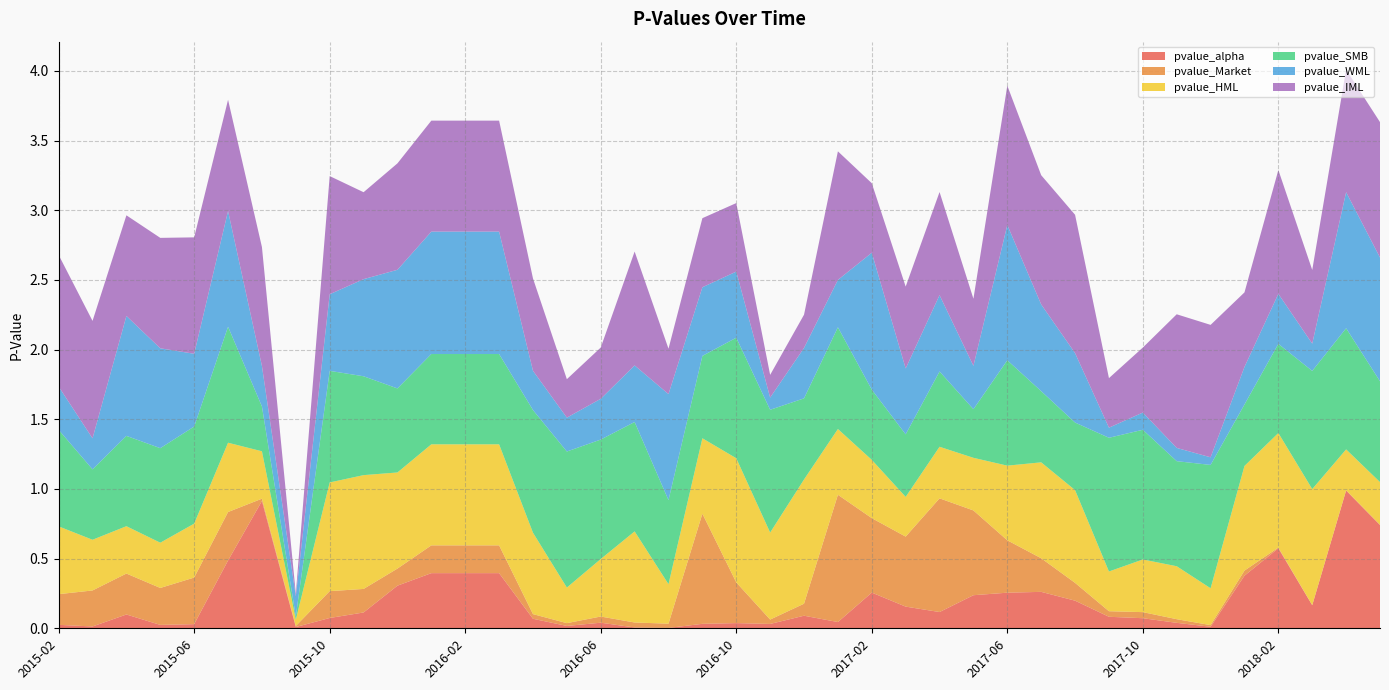

Reading left to right, extract all data points from this chart.

pvalue_alpha: 2015-02=0.0	2015-03=0.0	2015-04=0.1	2015-05=0.0	2015-06=0.0	2015-07=0.5	2015-08=0.9	2015-09=0.0	2015-10=0.1	2015-11=0.1	2015-12=0.3	2016-01=0.4	2016-02=0.4	2016-03=0.4	2016-04=0.1	2016-05=0.0	2016-06=0.0	2016-07=0.0	2016-08=0.0	2016-09=0.0	2016-10=0.0	2016-11=0.0	2016-12=0.1	2017-01=0.0	2017-02=0.3	2017-03=0.2	2017-04=0.1	2017-05=0.2	2017-06=0.3	2017-07=0.3	2017-08=0.2	2017-09=0.1	2017-10=0.1	2017-11=0.0	2017-12=0.0	2018-01=0.4	2018-02=0.6	2018-03=0.2	2018-04=1.0	2018-05=0.7
pvalue_Market: 2015-02=0.2	2015-03=0.3	2015-04=0.3	2015-05=0.3	2015-06=0.3	2015-07=0.3	2015-08=0.0	2015-09=0.0	2015-10=0.2	2015-11=0.2	2015-12=0.1	2016-01=0.2	2016-02=0.2	2016-03=0.2	2016-04=0.0	2016-05=0.0	2016-06=0.0	2016-07=0.0	2016-08=0.0	2016-09=0.8	2016-10=0.3	2016-11=0.0	2016-12=0.1	2017-01=0.9	2017-02=0.5	2017-03=0.5	2017-04=0.8	2017-05=0.6	2017-06=0.4	2017-07=0.2	2017-08=0.1	2017-09=0.0	2017-10=0.0	2017-11=0.0	2017-12=0.0	2018-01=0.0	2018-02=0.0	2018-03=0.0	2018-04=0.0	2018-05=0.0
pvalue_HML: 2015-02=0.5	2015-03=0.4	2015-04=0.3	2015-05=0.3	2015-06=0.4	2015-07=0.5	2015-08=0.3	2015-09=0.0	2015-10=0.8	2015-11=0.8	2015-12=0.7	2016-01=0.7	2016-02=0.7	2016-03=0.7	2016-04=0.6	2016-05=0.3	2016-06=0.4	2016-07=0.7	2016-08=0.3	2016-09=0.5	2016-10=0.9	2016-11=0.6	2016-12=0.9	2017-01=0.5	2017-02=0.4	2017-03=0.3	2017-04=0.4	2017-05=0.4	2017-06=0.5	2017-07=0.7	2017-08=0.7	2017-09=0.3	2017-10=0.4	2017-11=0.4	2017-12=0.3	2018-01=0.8	2018-02=0.8	2018-03=0.8	2018-04=0.3	2018-05=0.3
pvalue_SMB: 2015-02=0.7	2015-03=0.5	2015-04=0.6	2015-05=0.7	2015-06=0.7	2015-07=0.8	2015-08=0.3	2015-09=0.0	2015-10=0.8	2015-11=0.7	2015-12=0.6	2016-01=0.6	2016-02=0.6	2016-03=0.6	2016-04=0.9	2016-05=1.0	2016-06=0.9	2016-07=0.8	2016-08=0.6	2016-09=0.6	2016-10=0.9	2016-11=0.9	2016-12=0.6	2017-01=0.7	2017-02=0.5	2017-03=0.4	2017-04=0.5	2017-05=0.3	2017-06=0.8	2017-07=0.5	2017-08=0.5	2017-09=1.0	2017-10=0.9	2017-11=0.8	2017-12=0.9	2018-01=0.4	2018-02=0.6	2018-03=0.8	2018-04=0.9	2018-05=0.7
pvalue_WML: 2015-02=0.3	2015-03=0.2	2015-04=0.9	2015-05=0.7	2015-06=0.5	2015-07=0.8	2015-08=0.3	2015-09=0.1	2015-10=0.5	2015-11=0.7	2015-12=0.9	2016-01=0.9	2016-02=0.9	2016-03=0.9	2016-04=0.3	2016-05=0.2	2016-06=0.3	2016-07=0.4	2016-08=0.8	2016-09=0.5	2016-10=0.5	2016-11=0.1	2016-12=0.4	2017-01=0.3	2017-02=1.0	2017-03=0.5	2017-04=0.5	2017-05=0.3	2017-06=1.0	2017-07=0.6	2017-08=0.5	2017-09=0.1	2017-10=0.1	2017-11=0.1	2017-12=0.1	2018-01=0.3	2018-02=0.4	2018-03=0.2	2018-04=1.0	2018-05=0.9
pvalue_IML: 2015-02=0.9	2015-03=0.8	2015-04=0.7	2015-05=0.8	2015-06=0.8	2015-07=0.8	2015-08=0.9	2015-09=0.0	2015-10=0.8	2015-11=0.6	2015-12=0.8	2016-01=0.8	2016-02=0.8	2016-03=0.8	2016-04=0.7	2016-05=0.3	2016-06=0.4	2016-07=0.8	2016-08=0.3	2016-09=0.5	2016-10=0.5	2016-11=0.2	2016-12=0.2	2017-01=0.9	2017-02=0.5	2017-03=0.6	2017-04=0.7	2017-05=0.5	2017-06=1.0	2017-07=0.9	2017-08=1.0	2017-09=0.4	2017-10=0.5	2017-11=1.0	2017-12=1.0	2018-01=0.5	2018-02=0.9	2018-03=0.5	2018-04=0.9	2018-05=1.0